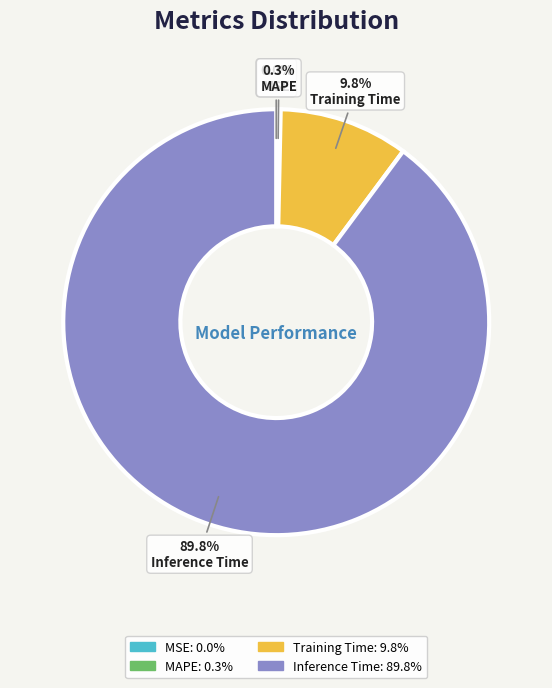

Do Training Time and MAPE together represent more than half of the pie?

No